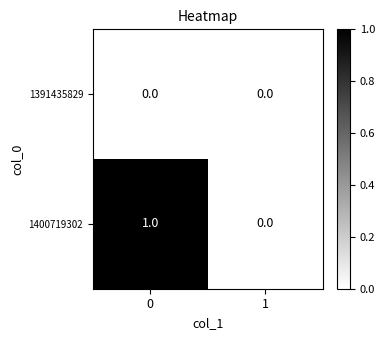

Rank the series by their maximum value, from lowest to highest.

1391435829, 1400719302